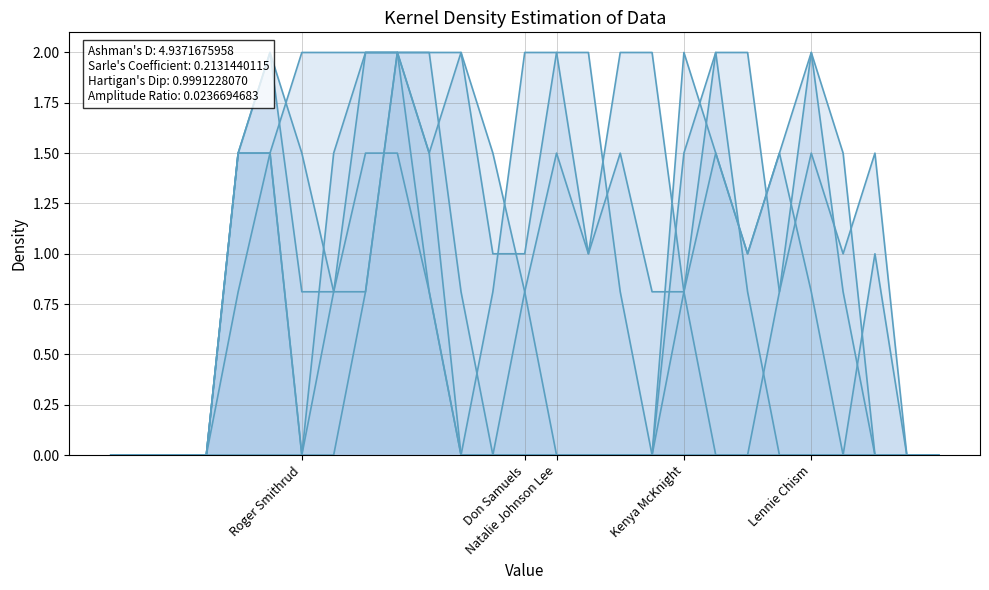

How many lines are shown in the chart?

6